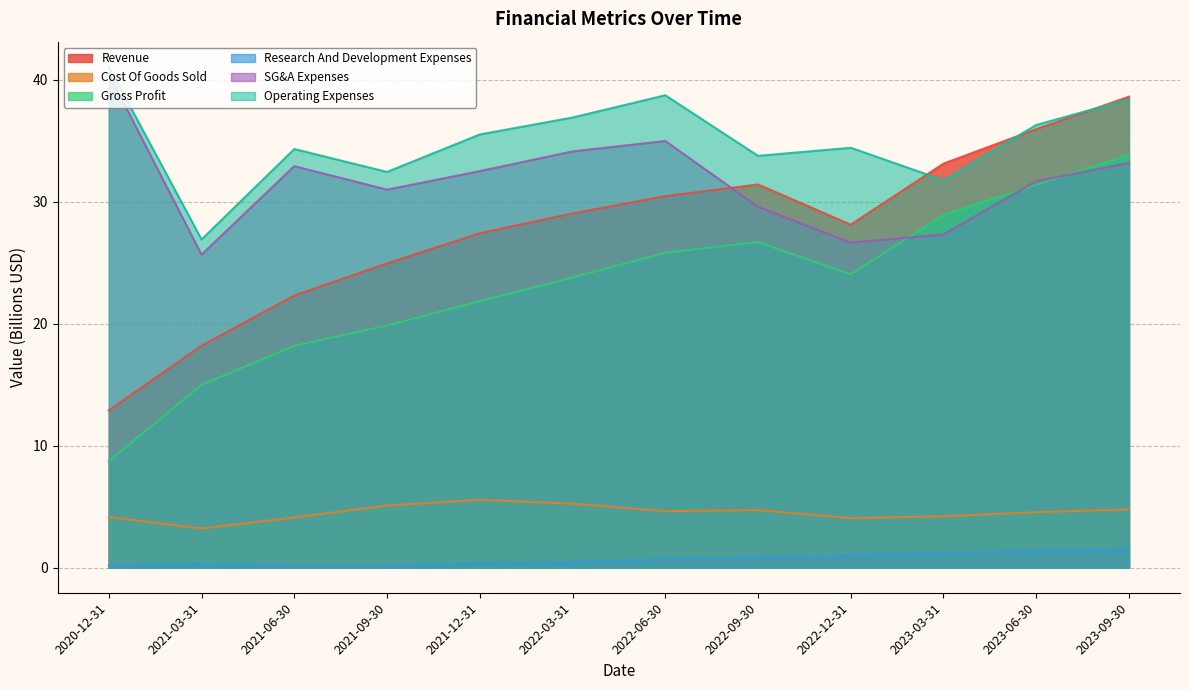

The value of Cost Of Goods Sold at 2021-06-30 is 4.1. True or false?

True